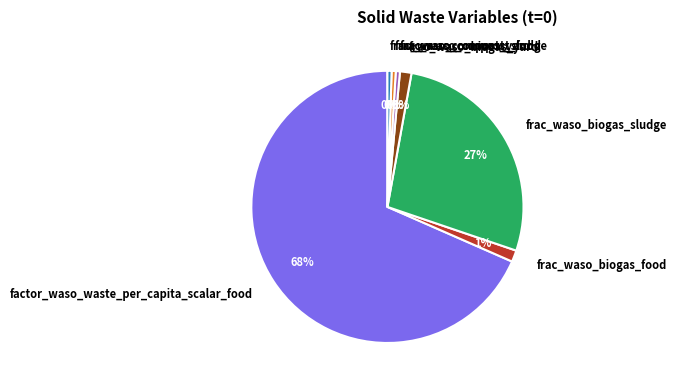

Does frac_waso_biogas_food represent more than half of the total?

No